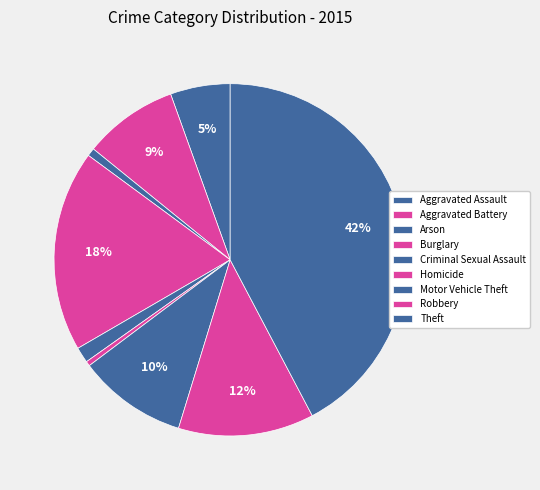

How many segments does this pie chart have?

9